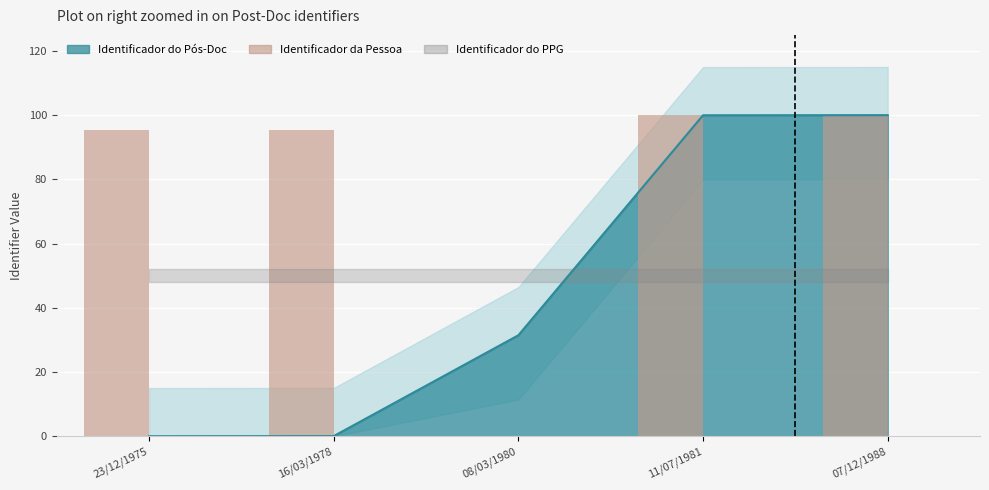

List the labels in order of value, largest first.

07/12/1988, 11/07/1981, 16/03/1978, 23/12/1975, 08/03/1980